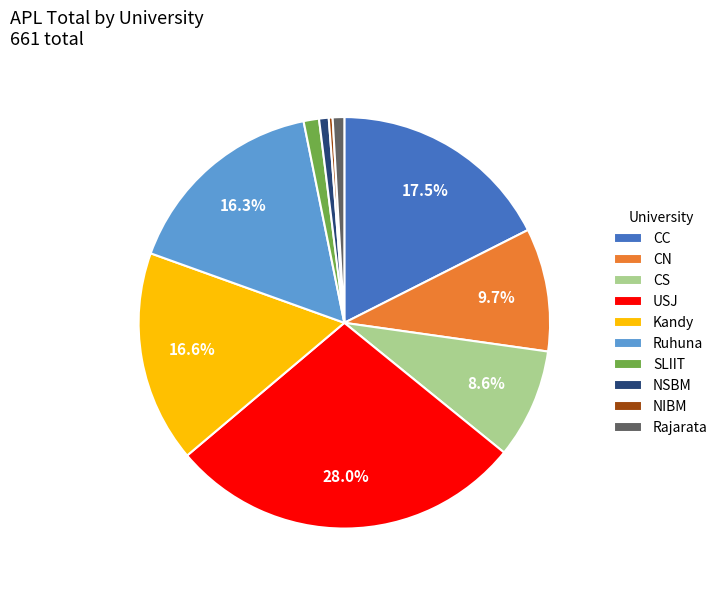

Do CC and CS together represent more than half of the pie?

No